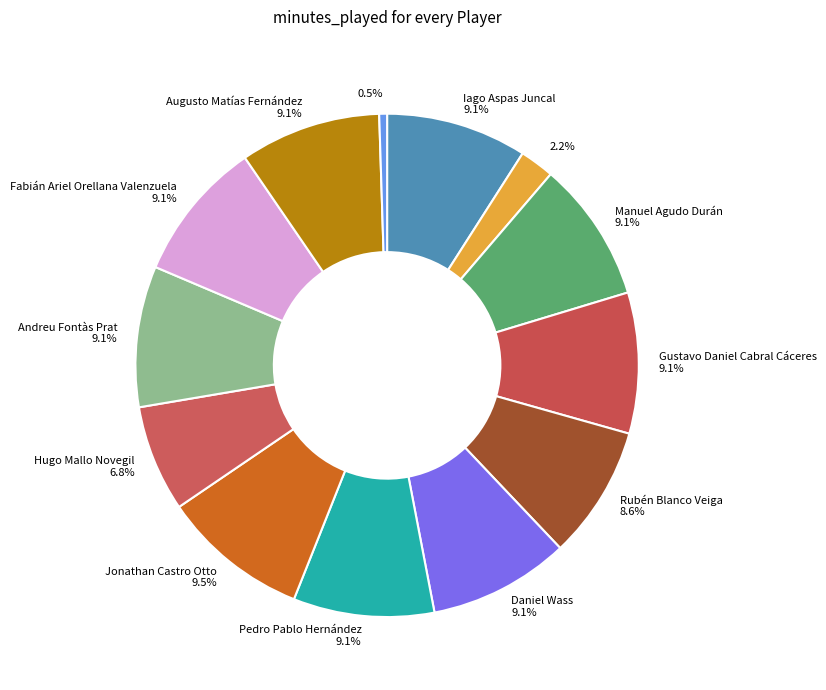

How many slices are in this pie chart?

13